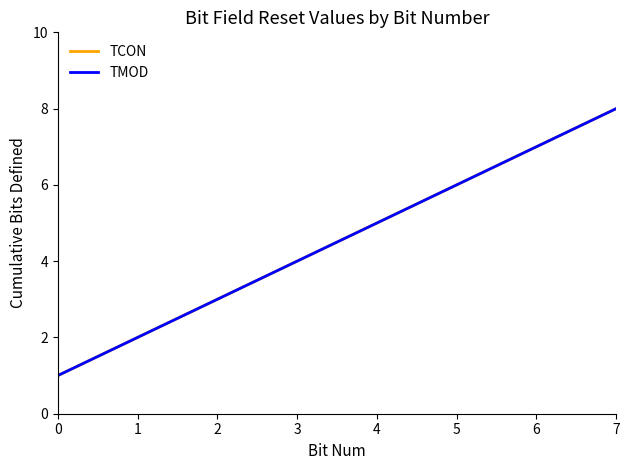

Does the chart have visible grid lines?

No